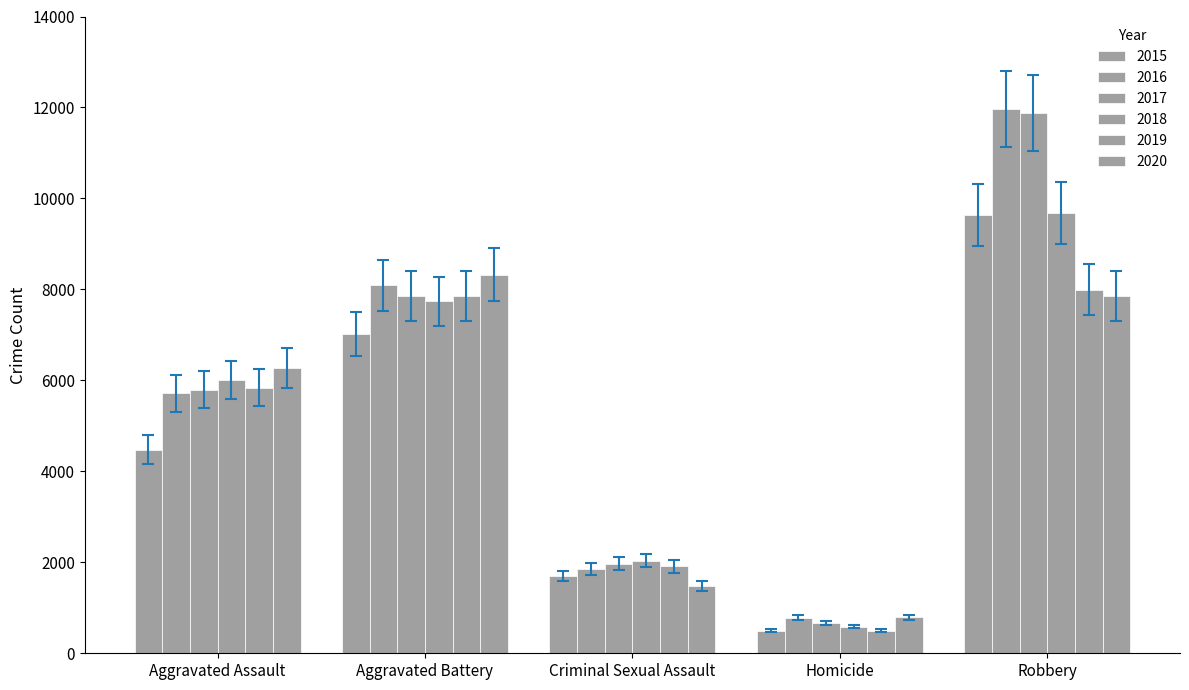

What is the difference between the maximum and minimum values in the 2020 series?

7004.8